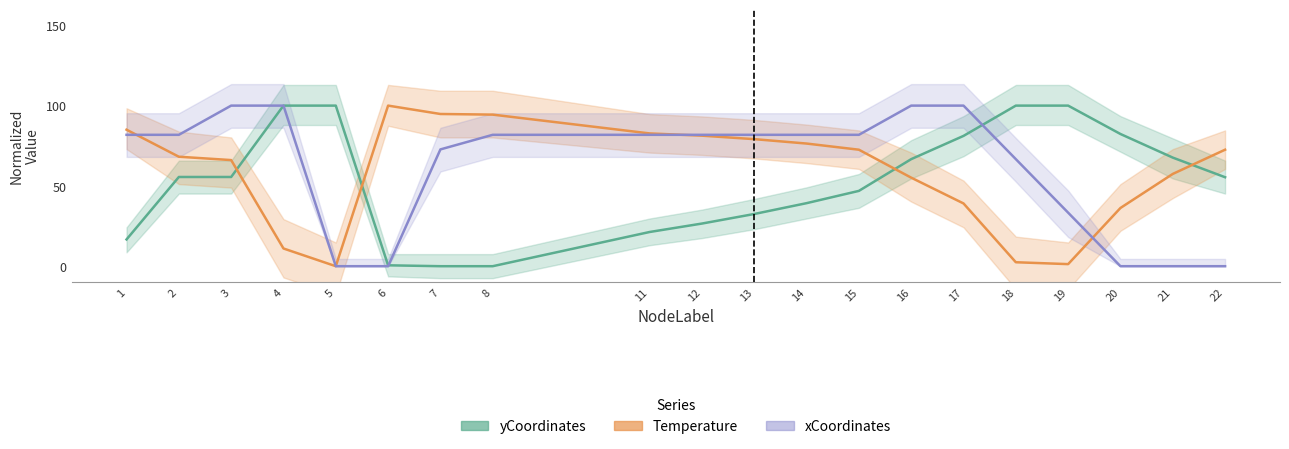

Reading right to left, transcribe all the data shown in this chart.

yCoordinates: 55.4	67.6	82.3	100.0	100.0	81.1	66.7	46.9	39.3	32.5	26.6	21.3	0.0	0.0	0.6	100.0	100.0	55.6	55.6	16.7
Temperature: 72.5	57.5	36.3	1.3	2.5	39.1	55.1	72.5	76.4	79.1	81.3	82.7	94.4	94.8	100.0	0.0	11.0	66.1	68.2	85.0
xCoordinates: 0.0	0.0	0.0	33.3	66.7	100.0	100.0	81.8	81.8	81.8	81.8	81.8	81.8	72.7	0.0	0.0	100.0	100.0	81.8	81.8